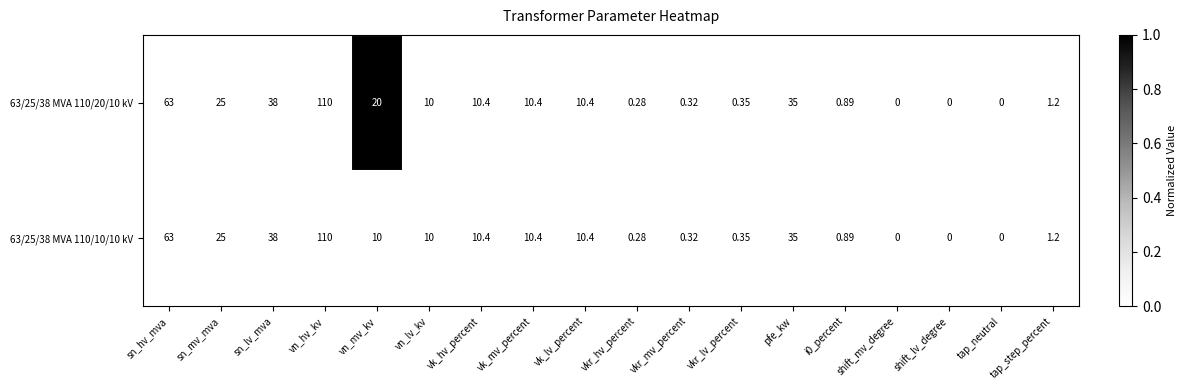

Is the value of 63/25/38 MVA 110/20/10 kV at vn_hv_kv greater than the value of 63/25/38 MVA 110/10/10 kV at shift_mv_degree?

Yes